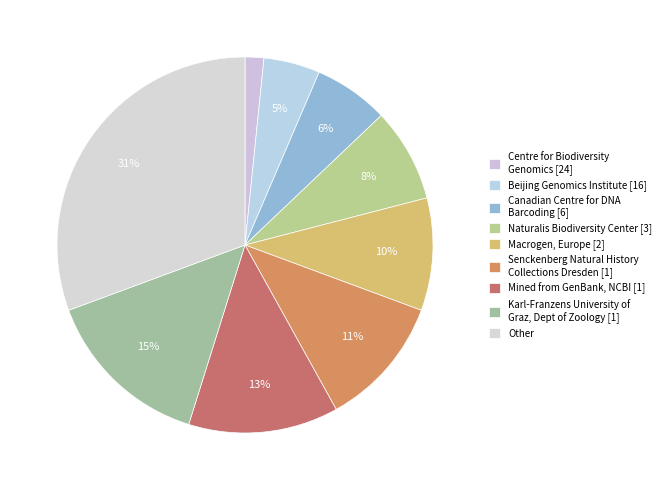

How many segments does this pie chart have?

9